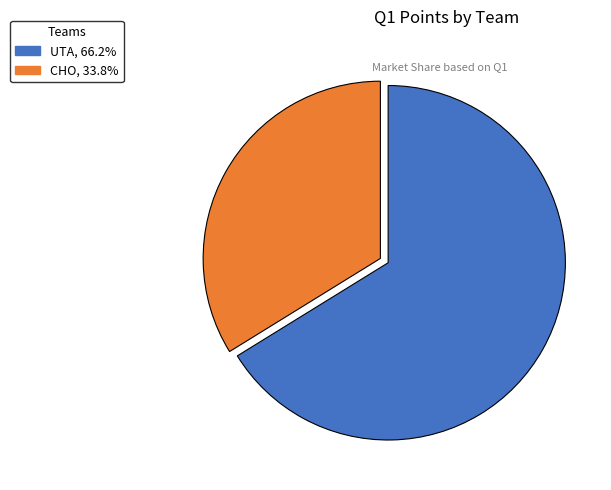

Approximately how many times larger is the value at CHO compared to UTA?

0.5